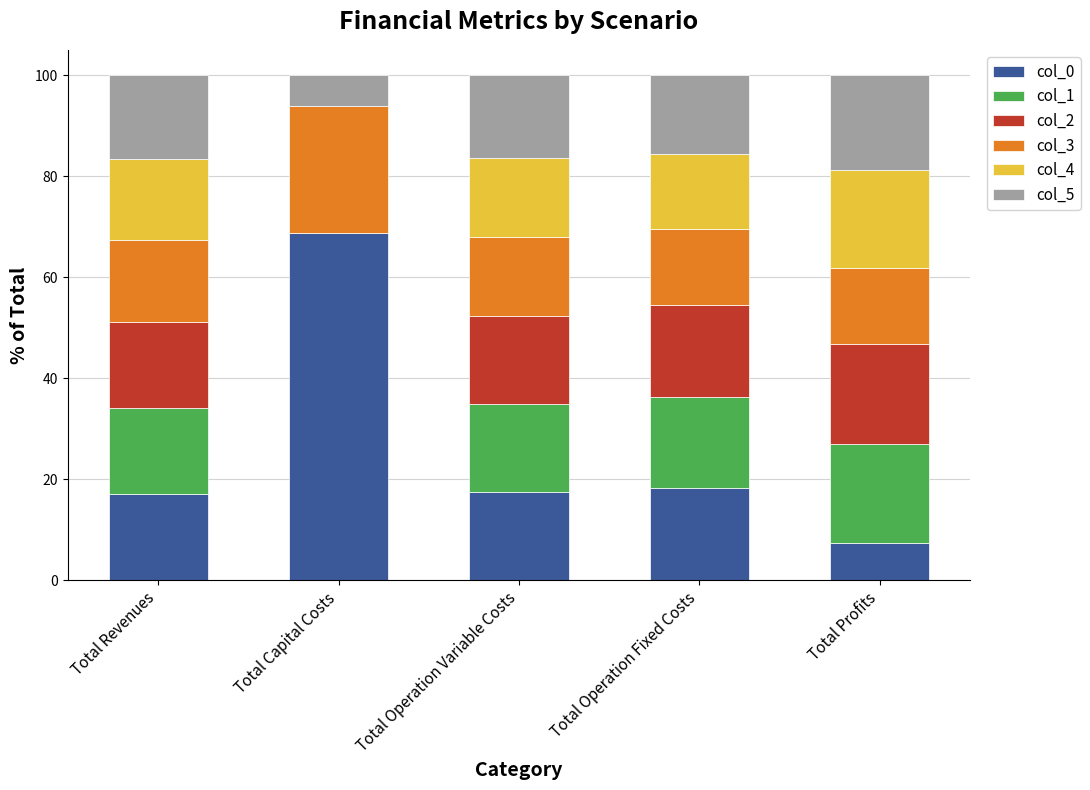

What is the total value across all series at Total Profits?

100.0